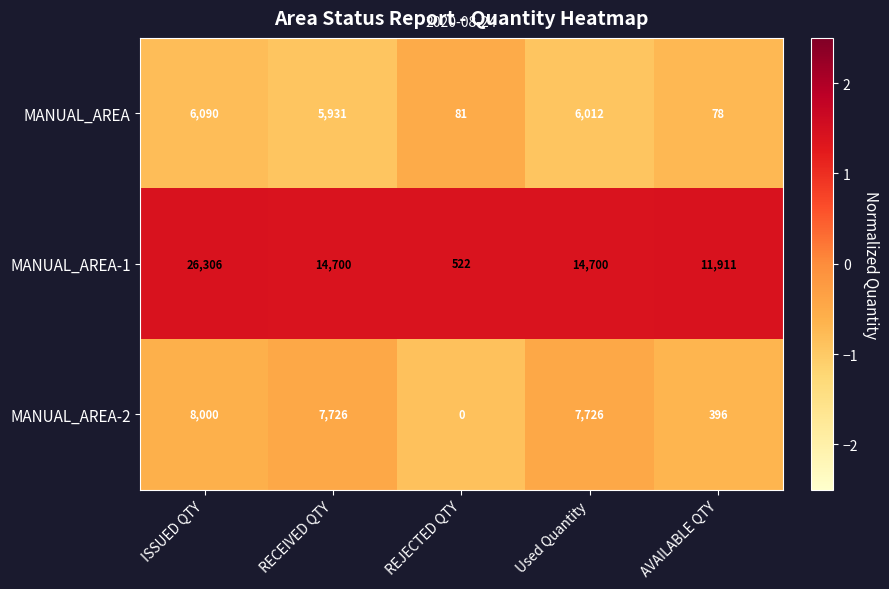

What is the sum of all MANUAL_AREA-2 values?

23848